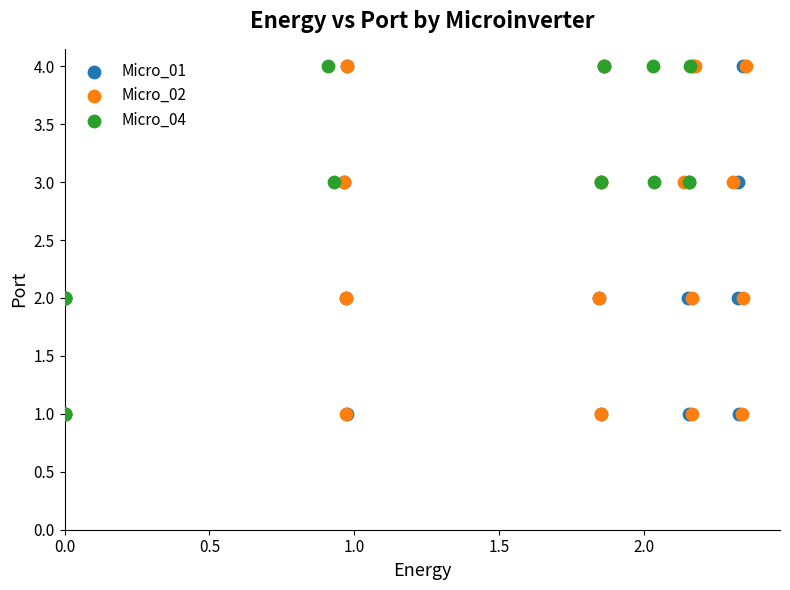

What are all the series names shown in the legend?

Micro_01, Micro_02, Micro_04